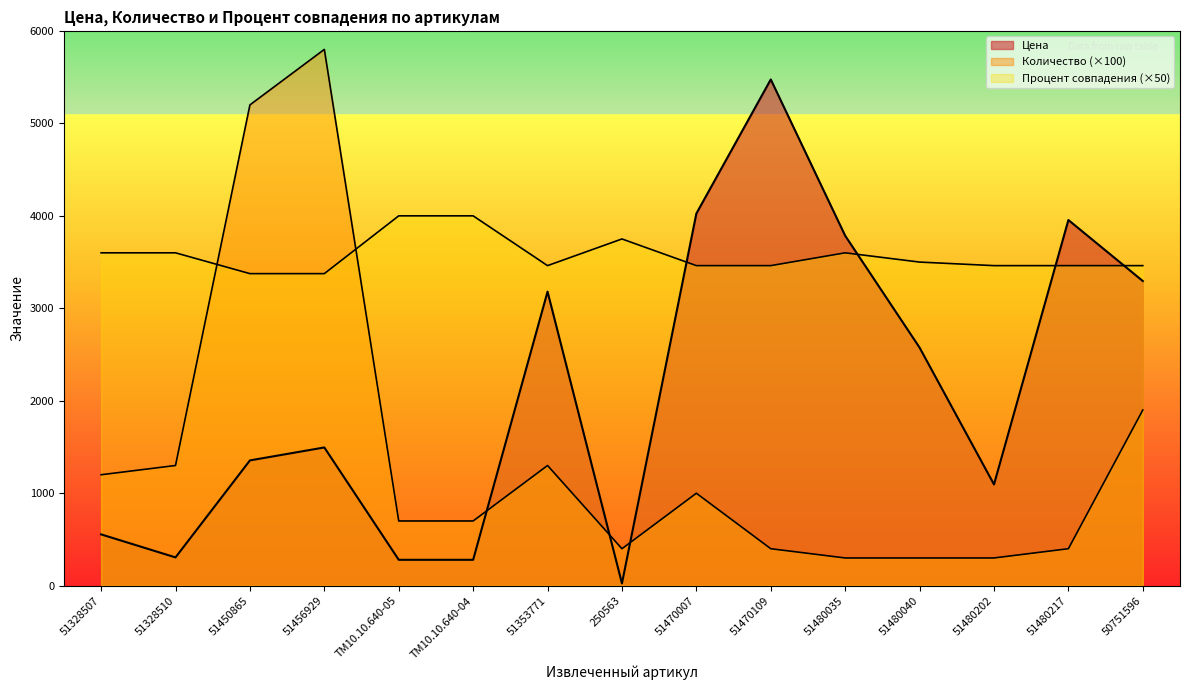

At which category does Количество (из заказа) reach its first local peak?

51456929